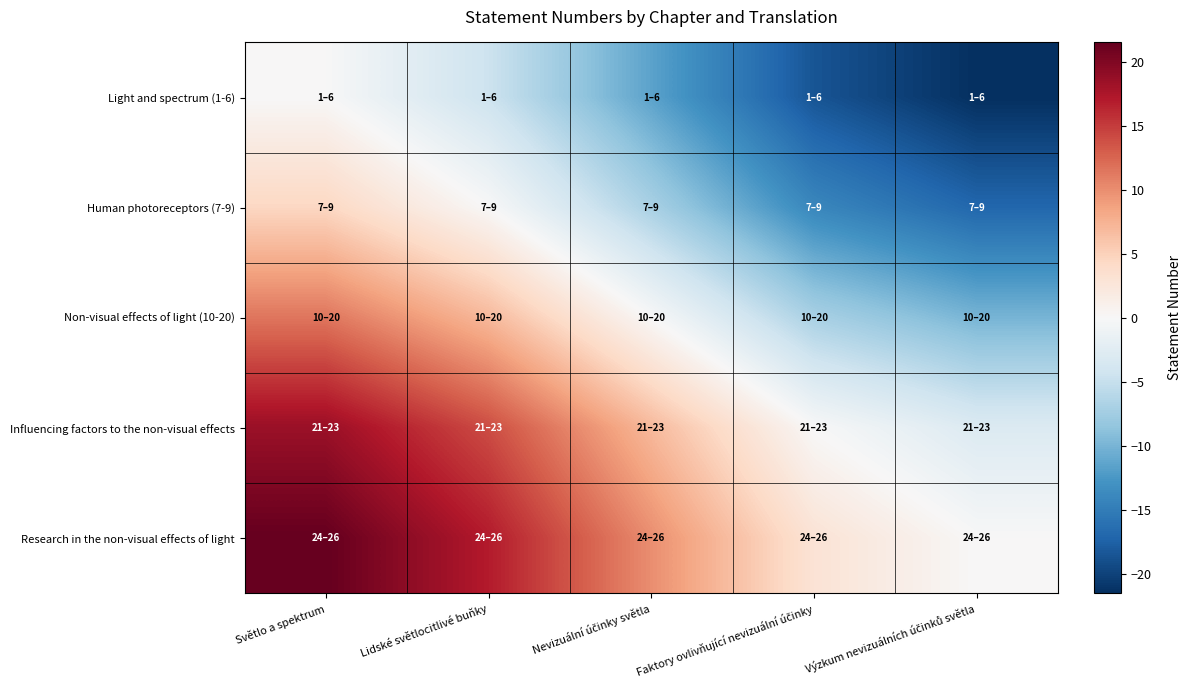

Which has a higher value, Lidské světlocitlivé buňky or Světlo a spektrum?

Světlo a spektrum